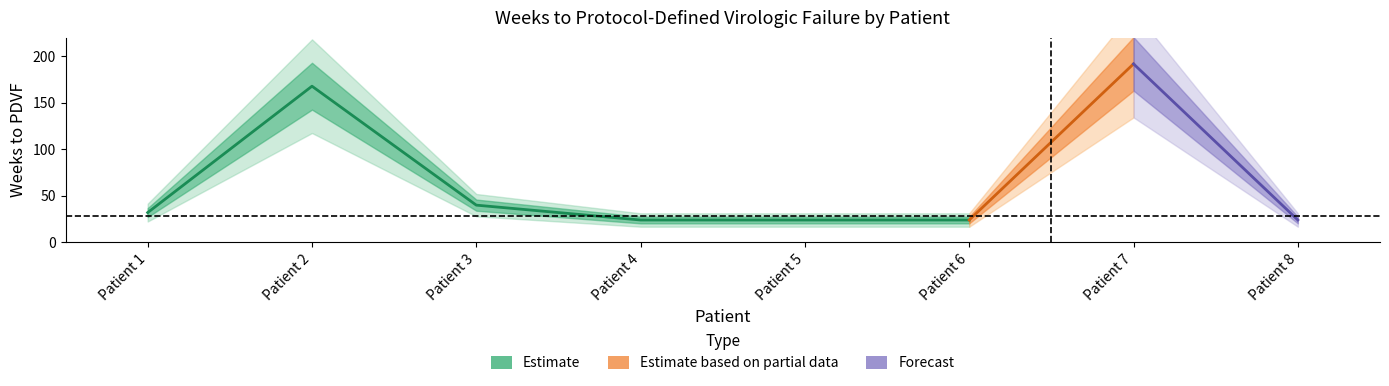

What is the maximum value shown in the chart?

192